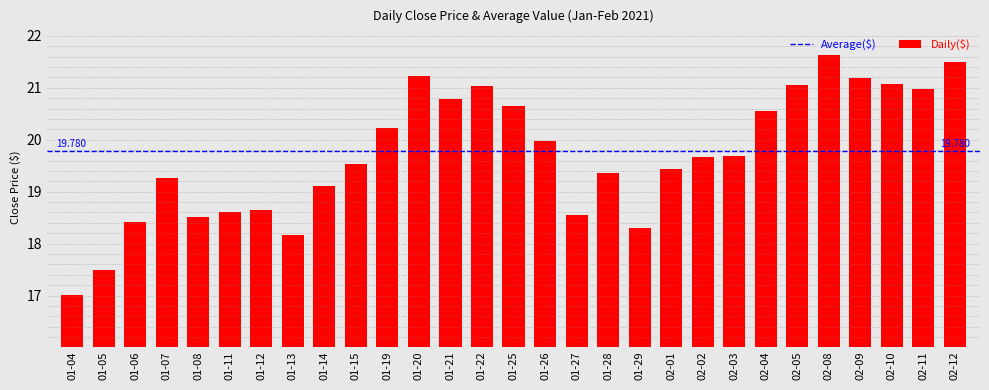

Reading right to left, transcribe all the data shown in this chart.

21.5	21.0	21.1	21.2	21.6	21.0	20.6	19.7	19.7	19.4	18.3	19.4	18.6	20.0	20.6	21.0	20.8	21.2	20.2	19.5	19.1	18.2	18.6	18.6	18.5	19.3	18.4	17.5	17.0